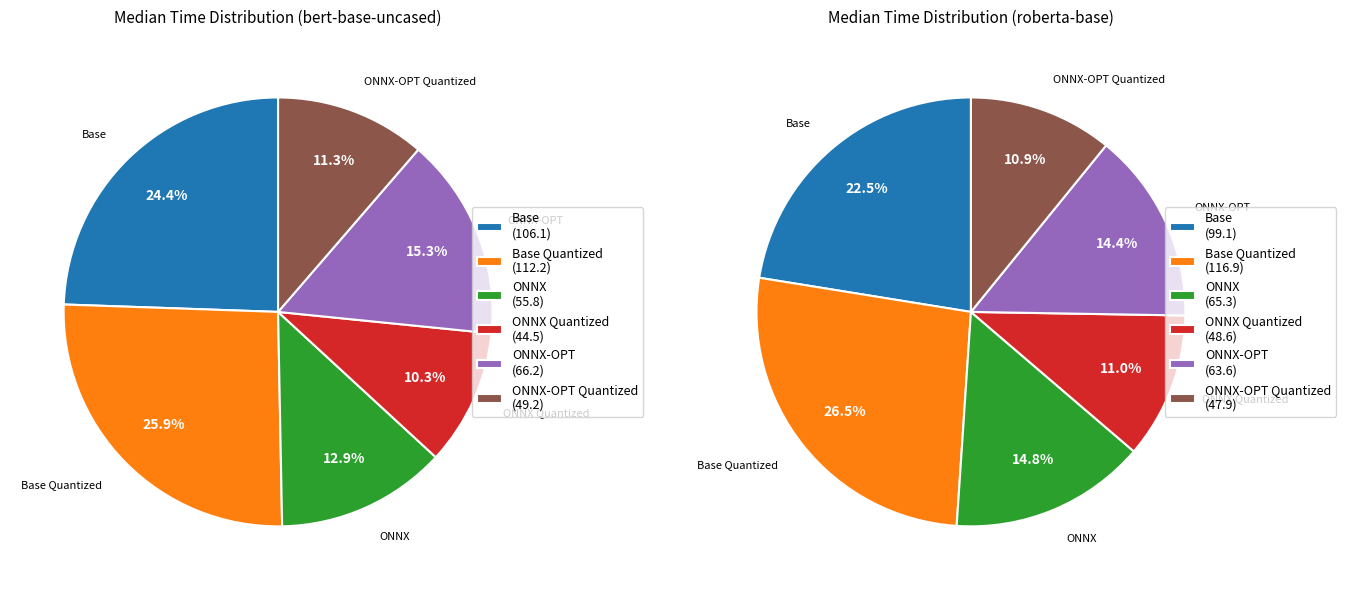

Is it true that ONNX is 15% of the pie?

True